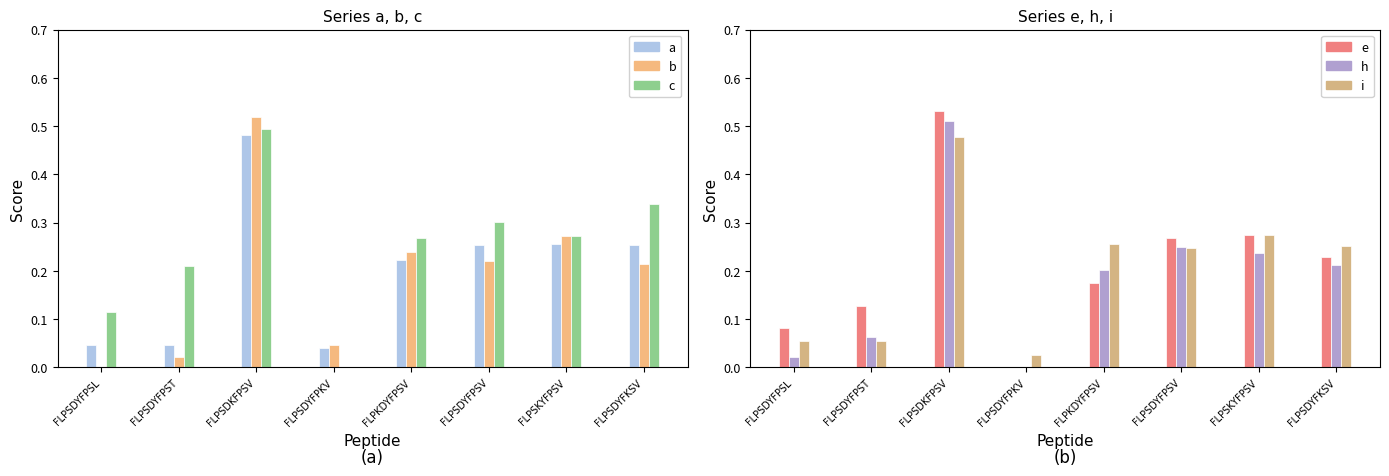

What is the value of the e bar at the 5th from the left?

0.2